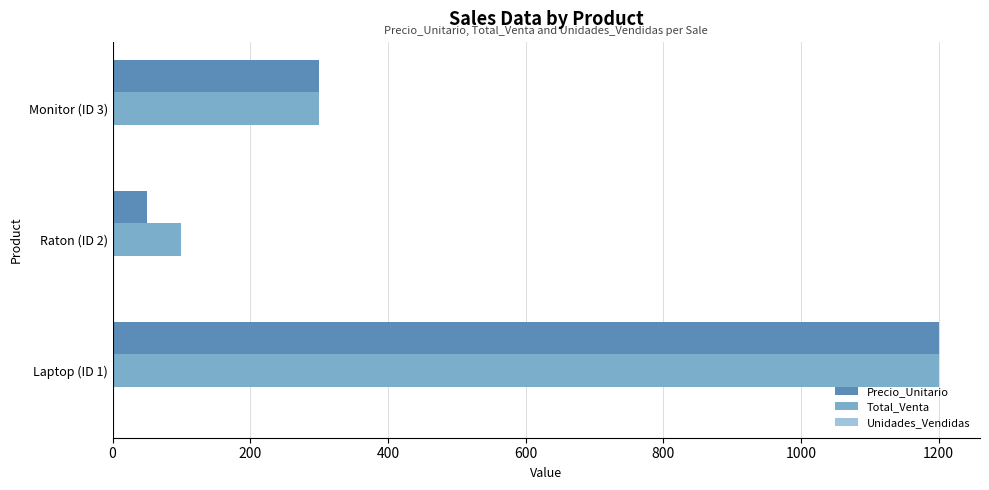

The value of Total_Venta at Monitor (ID 3) is 300. True or false?

True